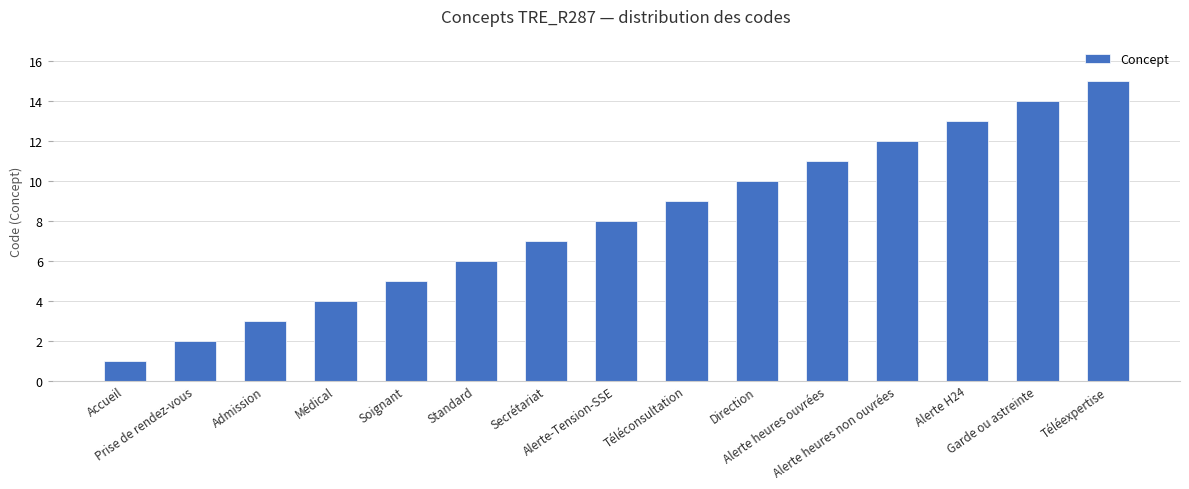

What is the difference between the values at Alerte heures non ouvrées and Standard?

6